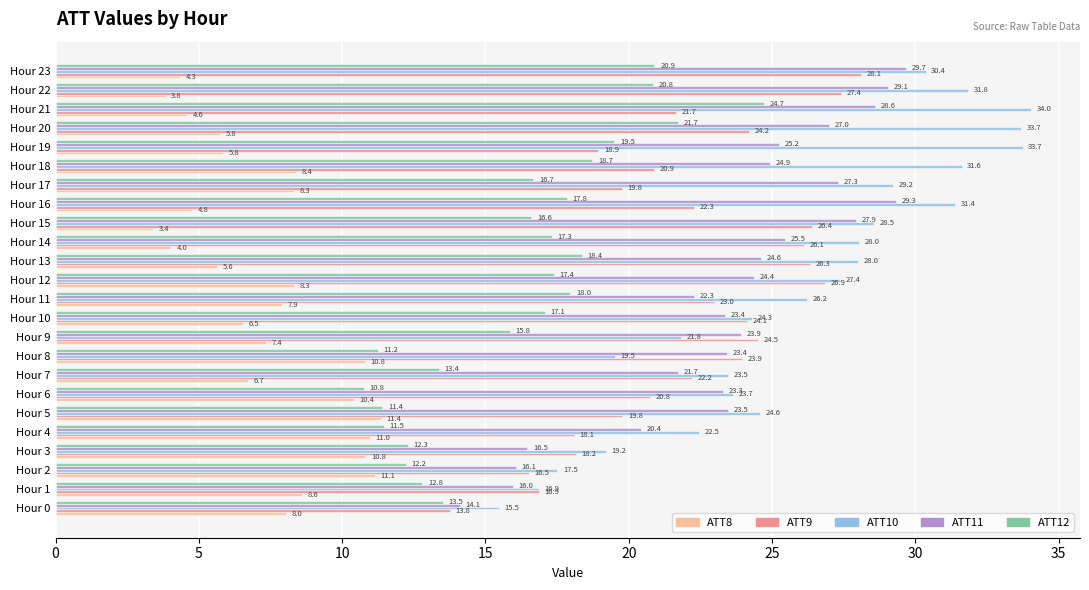

How many distinct data groups are displayed?

5